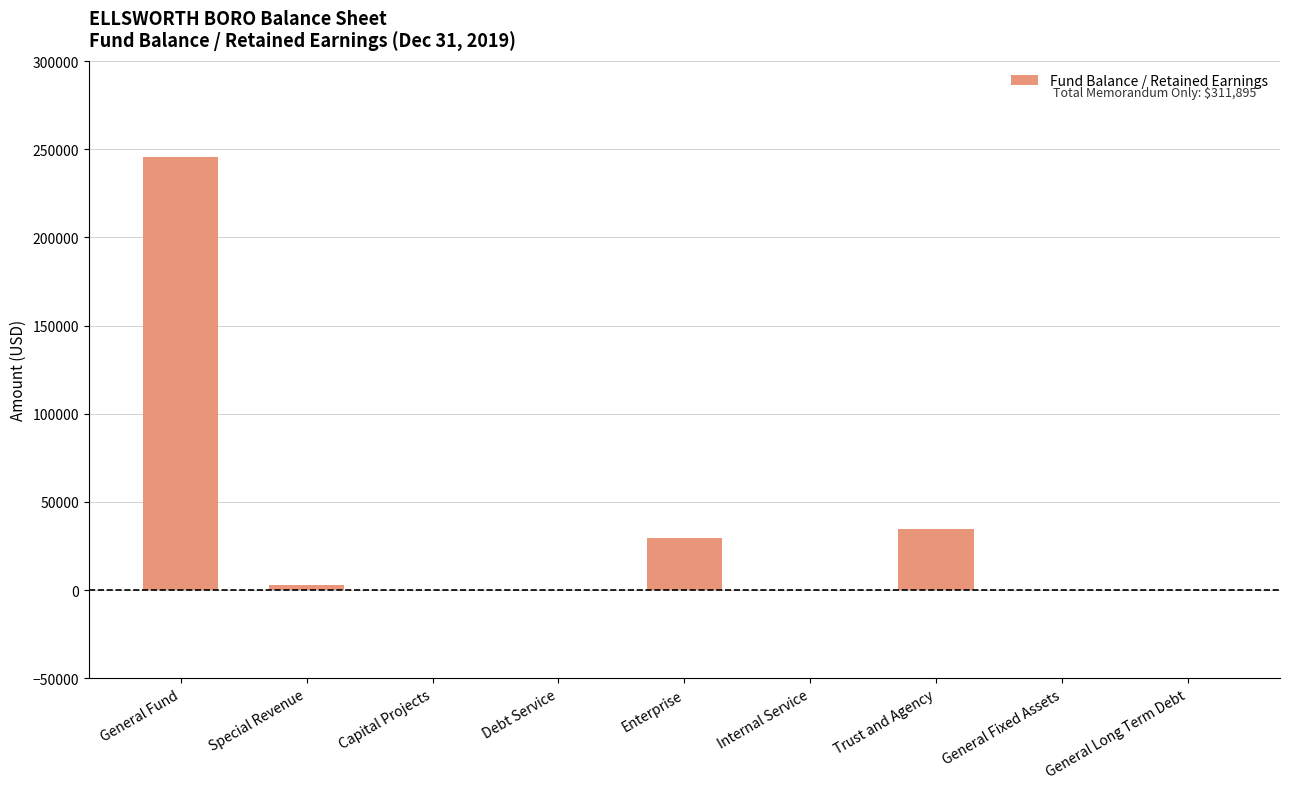

How many categories are shown in the chart?

9